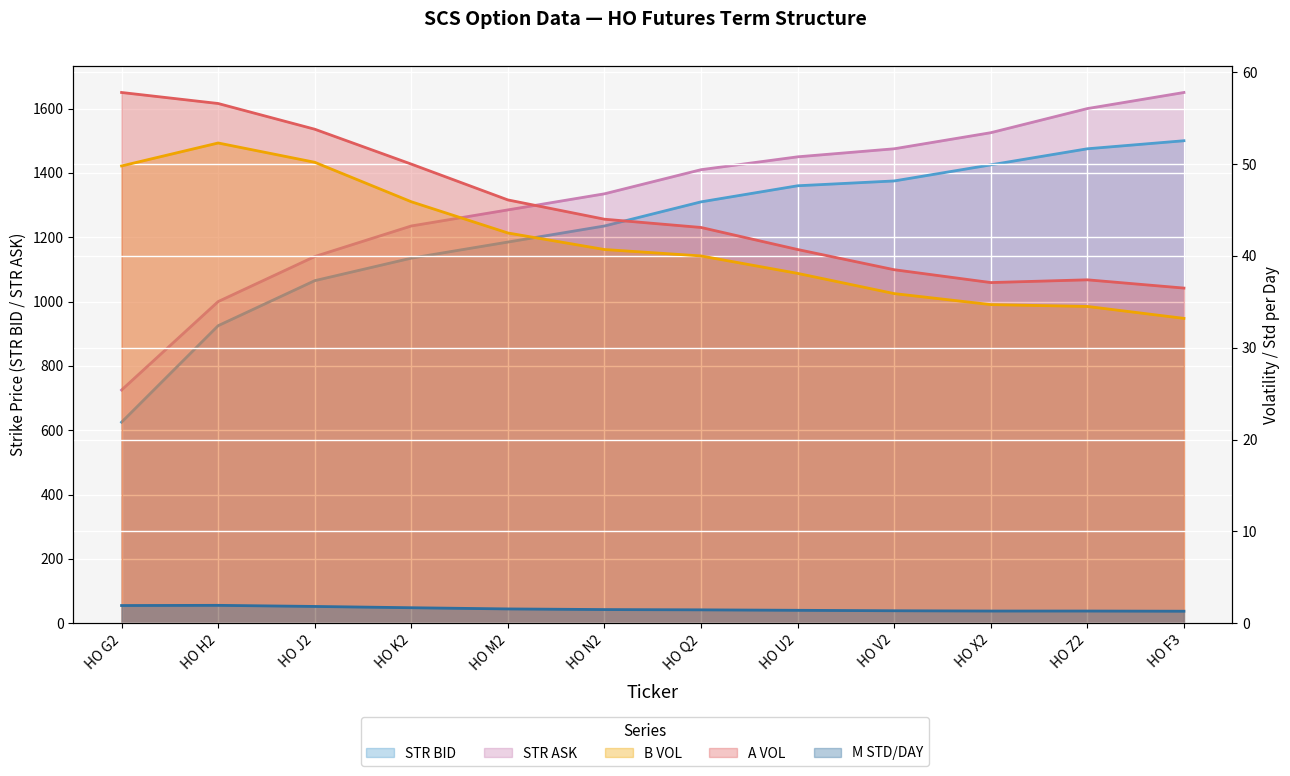

Reading left to right, extract all data points from this chart.

STR BID: HO G2=625.0	HO H2=925.0	HO J2=1065.0	HO K2=1135.0	HO M2=1185.0	HO N2=1235.0	HO Q2=1310.0	HO U2=1360.0	HO V2=1375.0	HO X2=1425.0	HO Z2=1475.0	HO F3=1500.0
STR ASK: HO G2=725.0	HO H2=1000.0	HO J2=1140.0	HO K2=1235.0	HO M2=1285.0	HO N2=1335.0	HO Q2=1410.0	HO U2=1450.0	HO V2=1475.0	HO X2=1525.0	HO Z2=1600.0	HO F3=1650.0
B VOL: HO G2=49.8	HO H2=52.3	HO J2=50.2	HO K2=45.9	HO M2=42.5	HO N2=40.7	HO Q2=40.0	HO U2=38.1	HO V2=35.9	HO X2=34.7	HO Z2=34.5	HO F3=33.2
A VOL: HO G2=57.8	HO H2=56.6	HO J2=53.8	HO K2=50.0	HO M2=46.1	HO N2=44.0	HO Q2=43.1	HO U2=40.7	HO V2=38.5	HO X2=37.1	HO Z2=37.4	HO F3=36.5
M STD/DAY: HO G2=1.9	HO H2=1.9	HO J2=1.8	HO K2=1.7	HO M2=1.6	HO N2=1.5	HO Q2=1.5	HO U2=1.4	HO V2=1.4	HO X2=1.3	HO Z2=1.3	HO F3=1.3